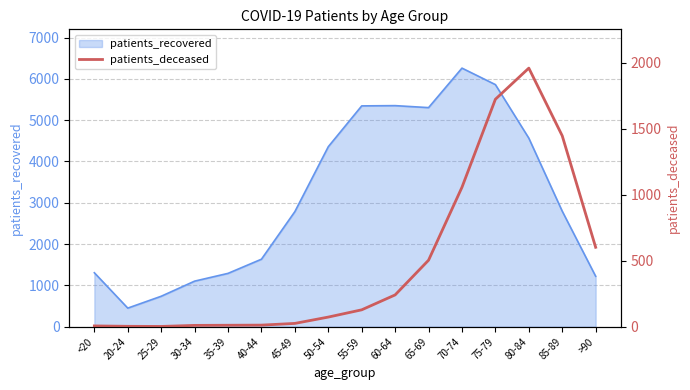

Count the number of categories in the chart.

16